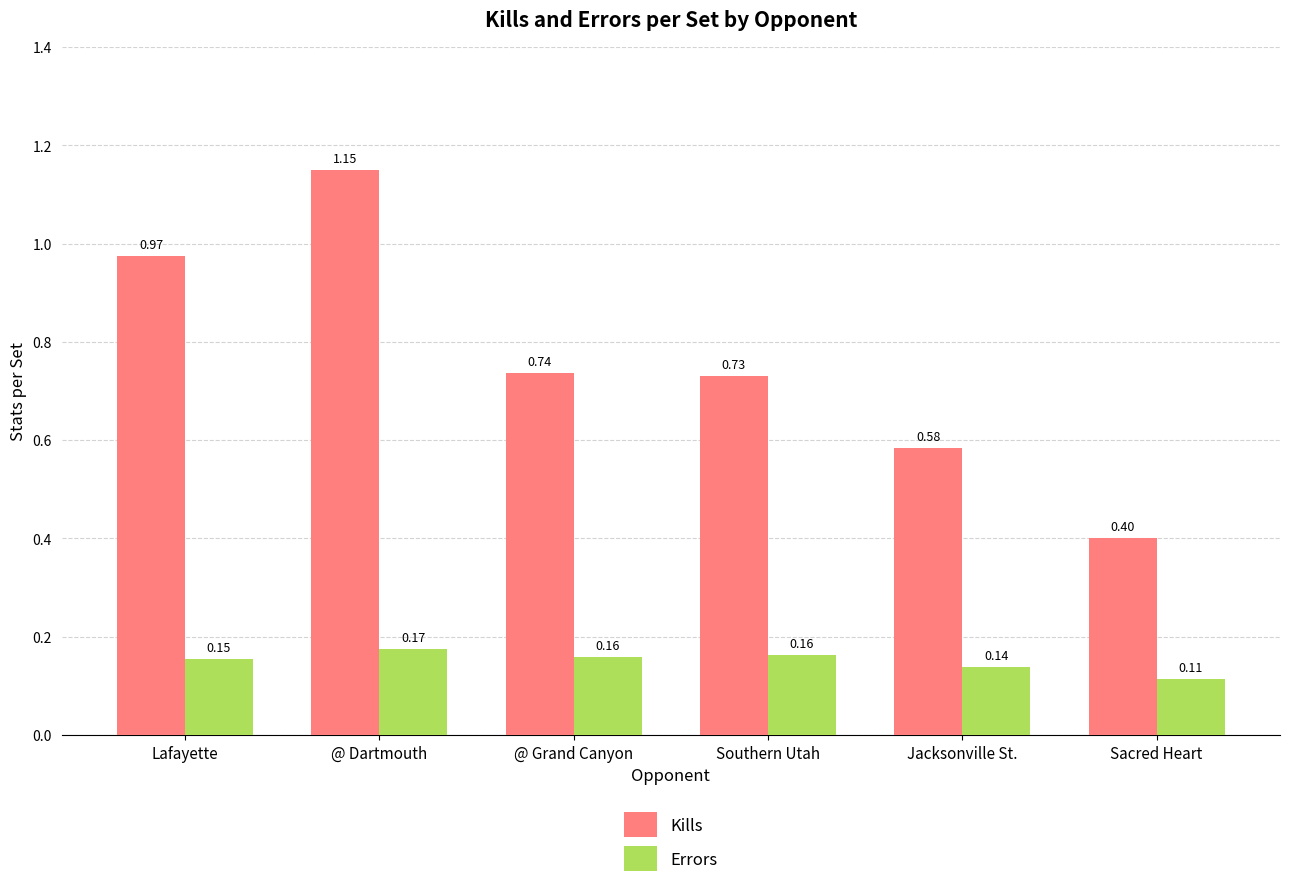

What position from the left is Jacksonville St.?

5